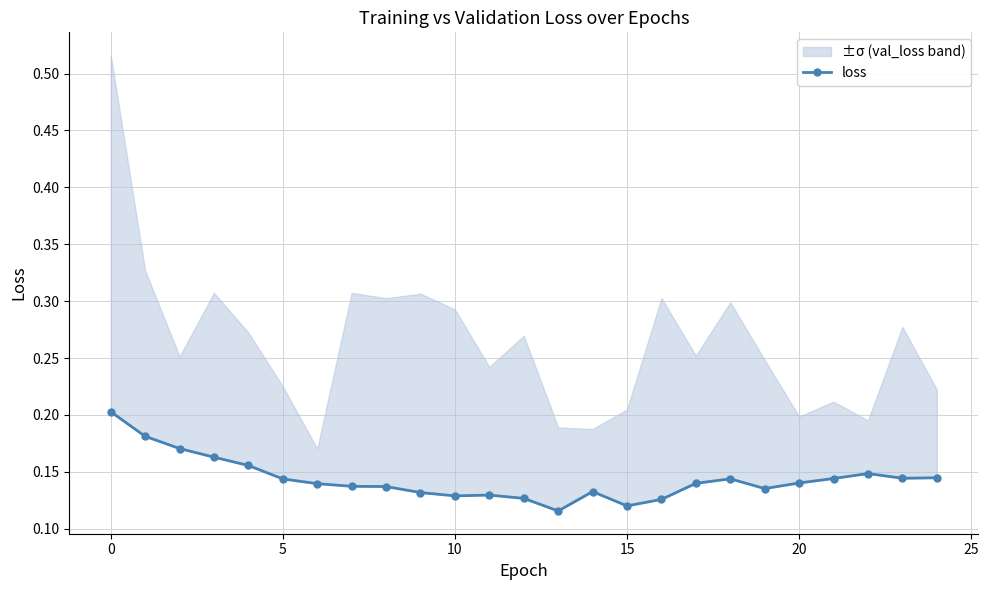

What is the sum of all values?

3.6